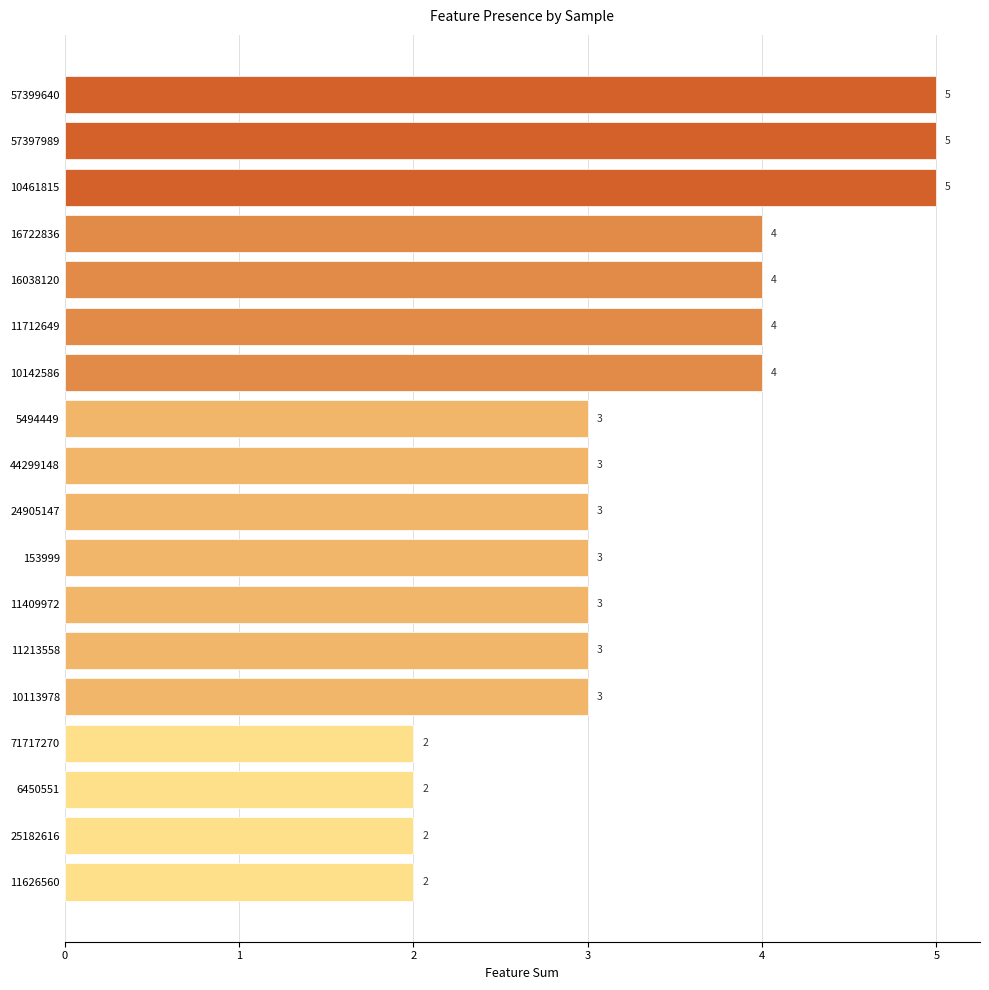

What is the value of the 15th bar from the top?

2